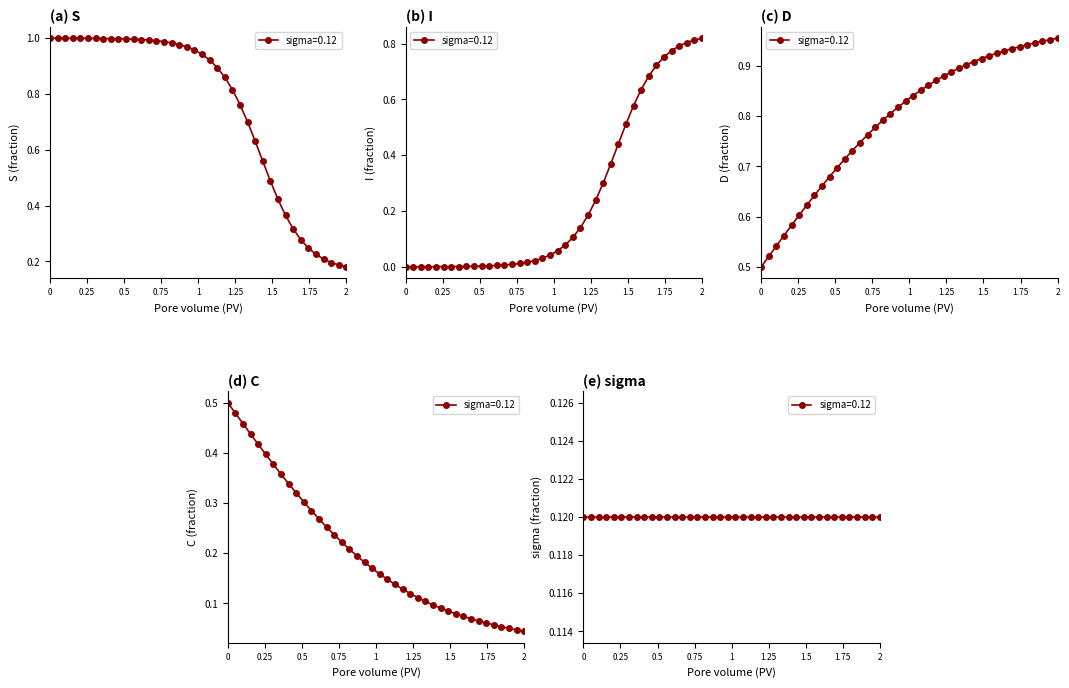

Is it true that C equals 0.1 at 13?

False